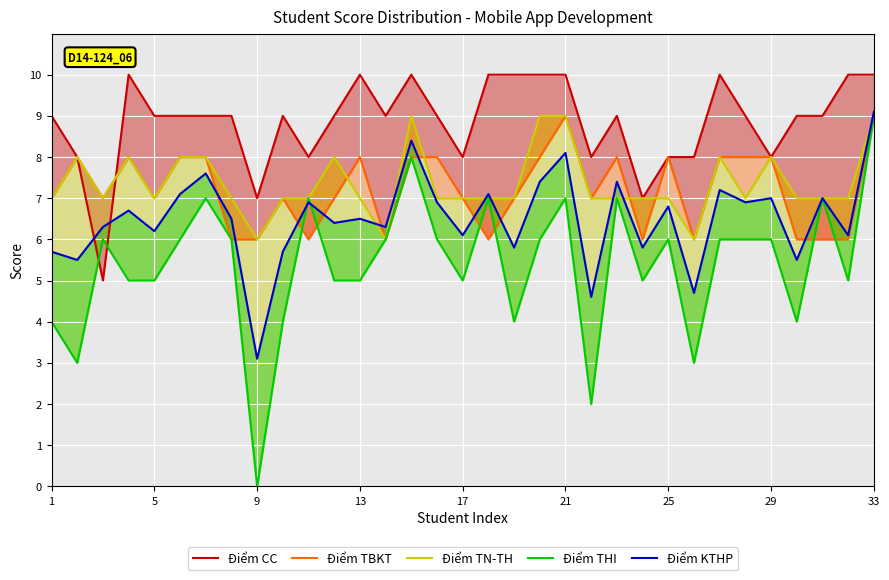

How many Điểm CC values are between 8 and 10?

30